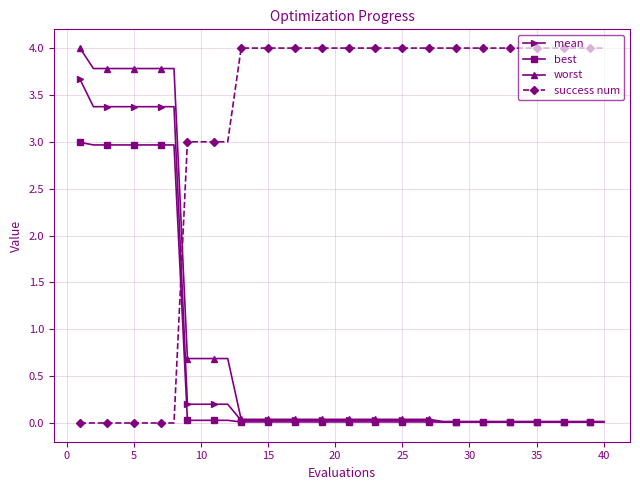

How many intersections are there between worst and success num?

1